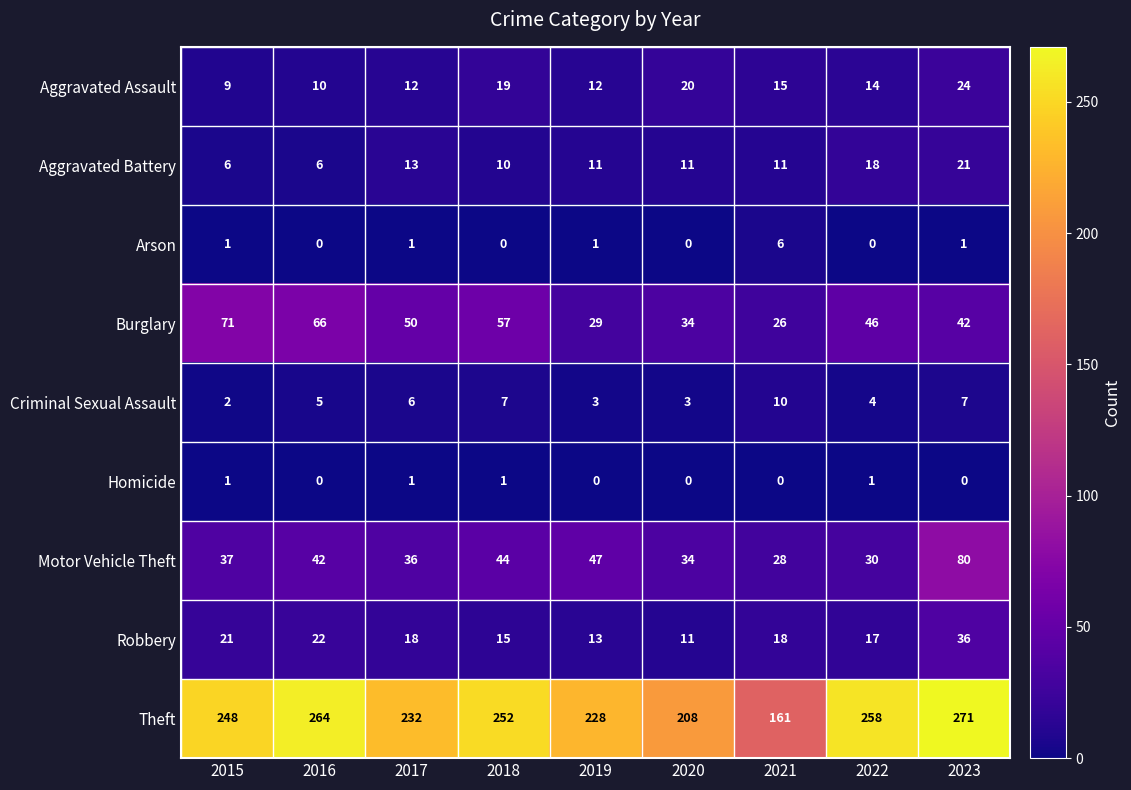

What is the difference between the second highest and second lowest values in the Burglary series?

37